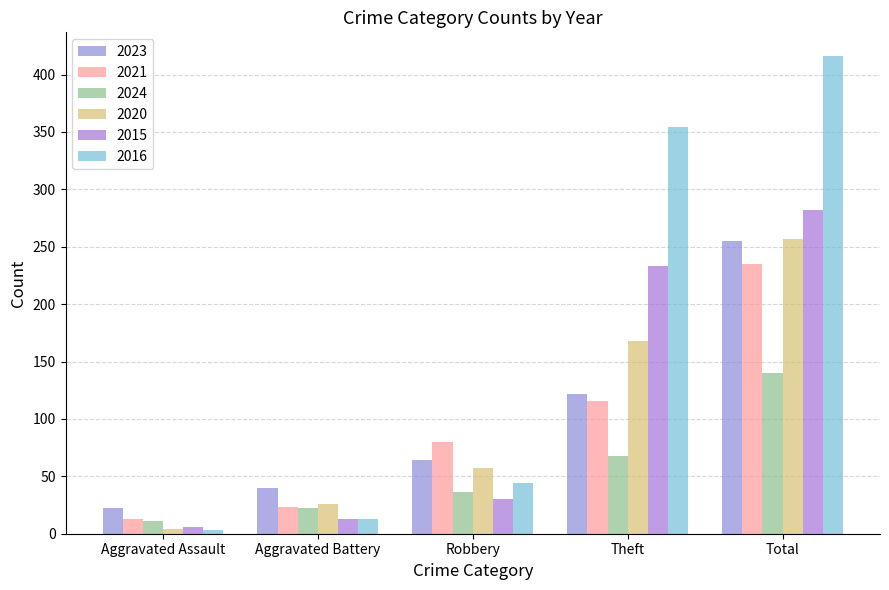

What is the difference between the second highest and minimum values in the 2024 series?

57